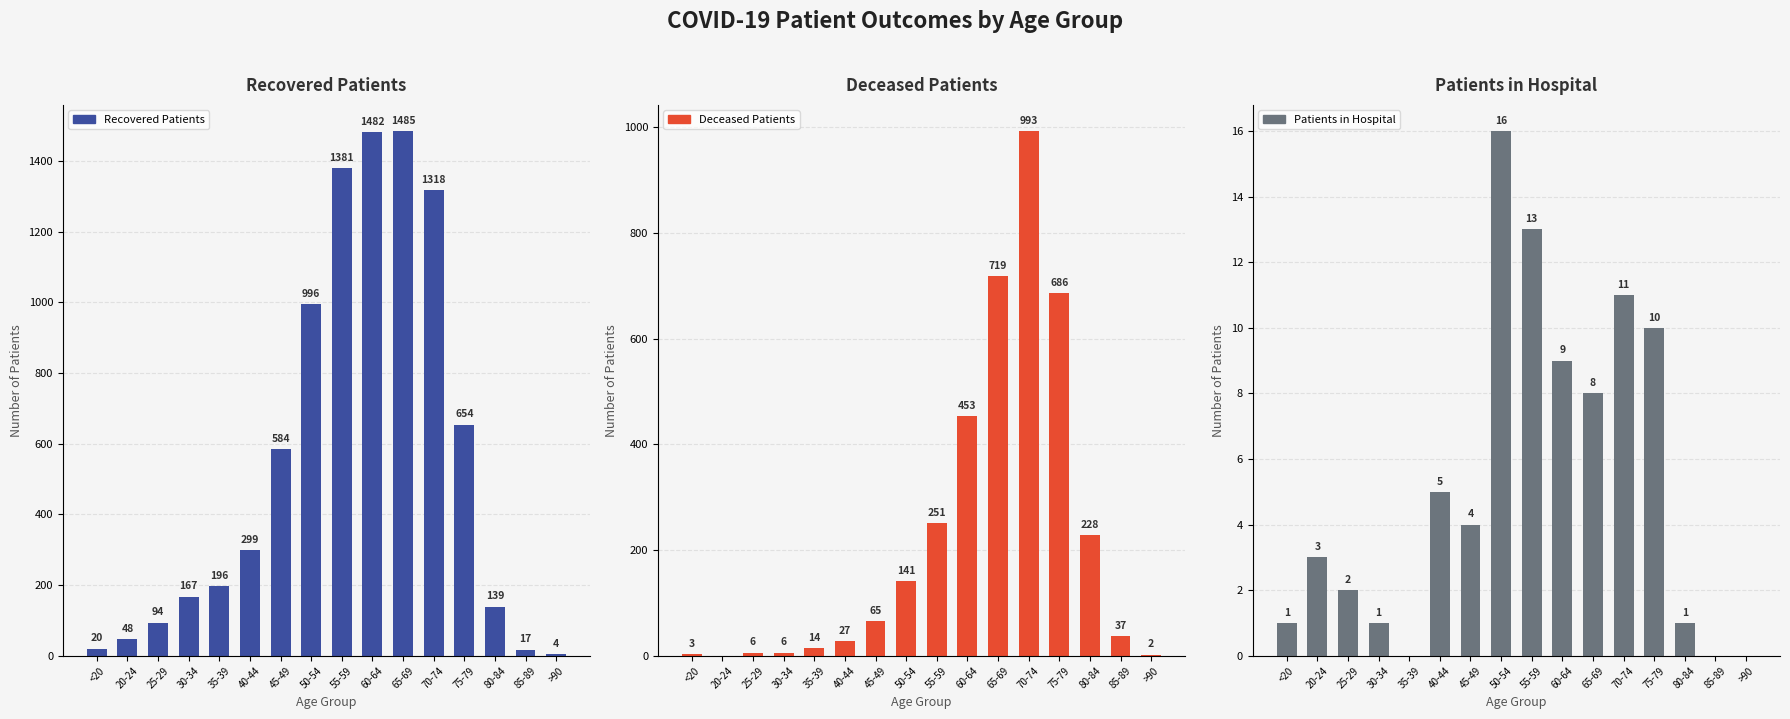

At 55-59, list the series in order from largest to smallest.

Recovered Patients, Deceased Patients, Patients in Hospital